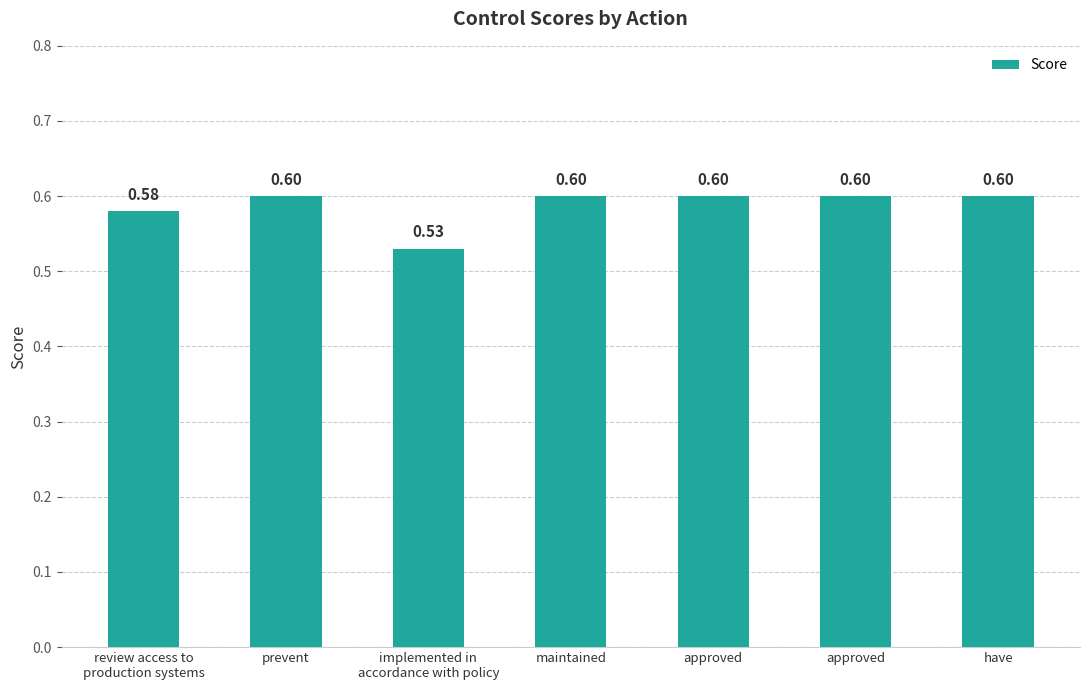

How many series are shown in this chart?

1